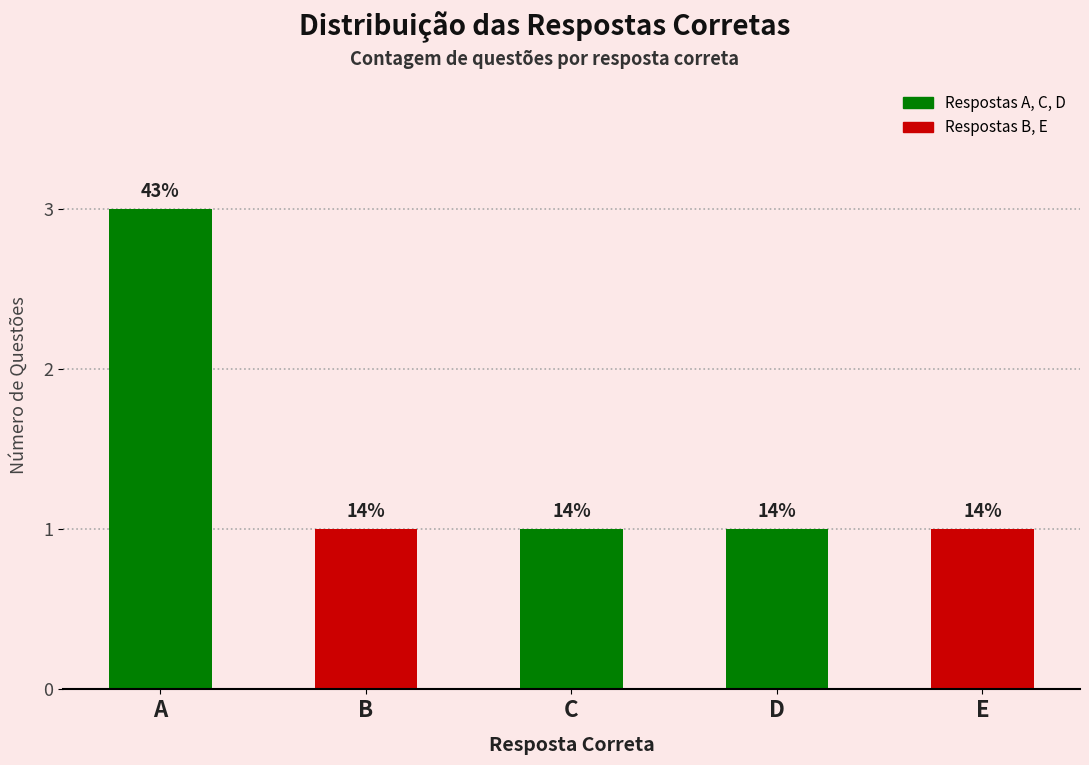

How many bars are there in total?

5